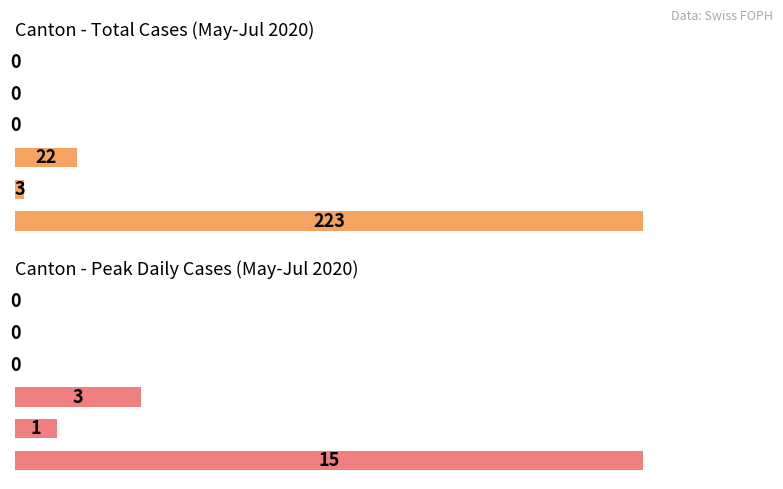

Between ZH and BL, which series saw the biggest shift?

Total cases